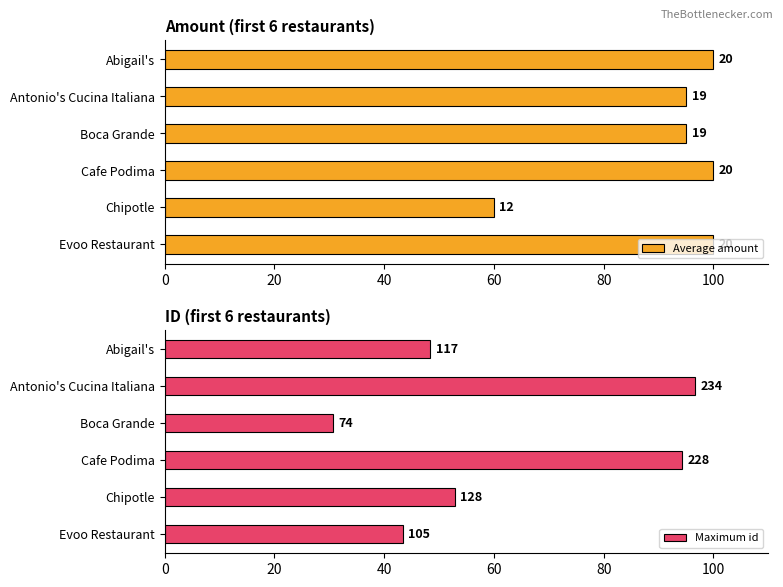

The Average amount series shows 100.0 at Evoo Restaurant. True or false?

True